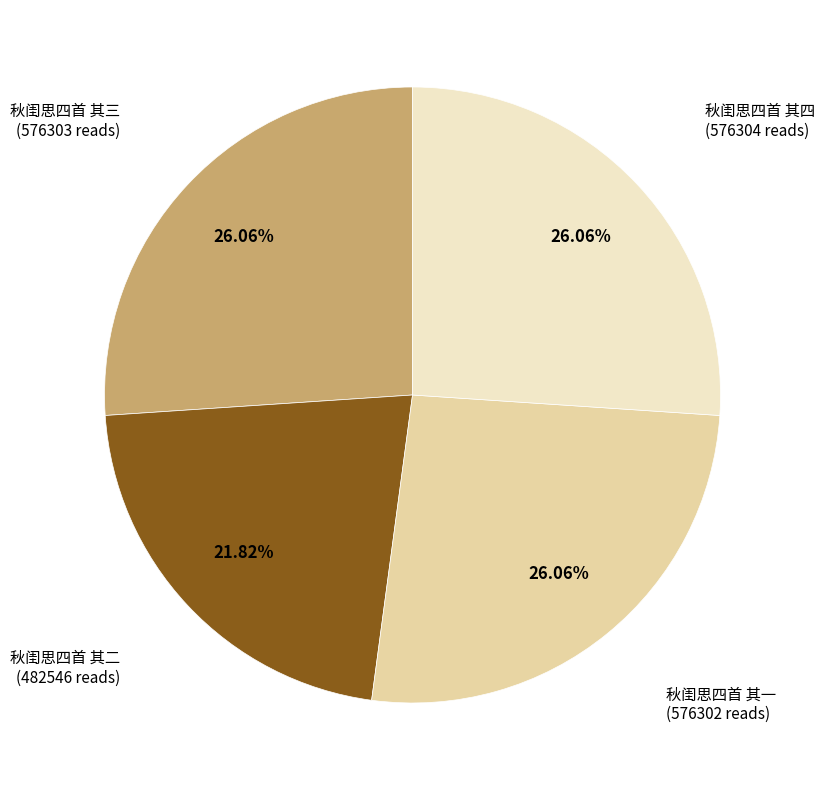

To the nearest percent, what is the average slice percentage?

25%